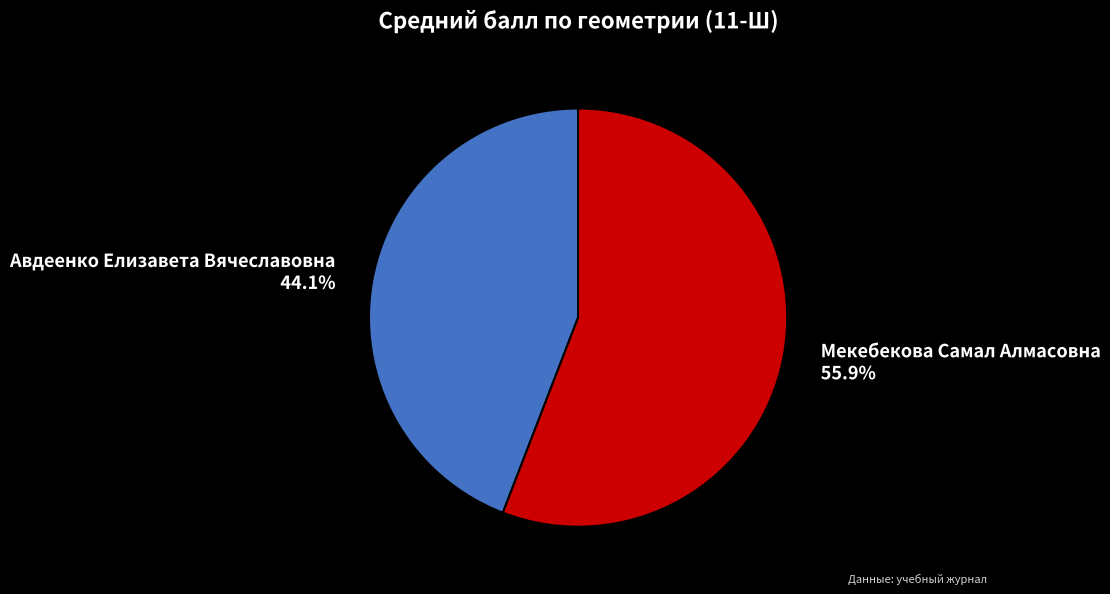

Approximately how many times larger is the value at Мекебекова Самал Алмасовна compared to Авдеенко Елизавета Вячеславовна?

1.3